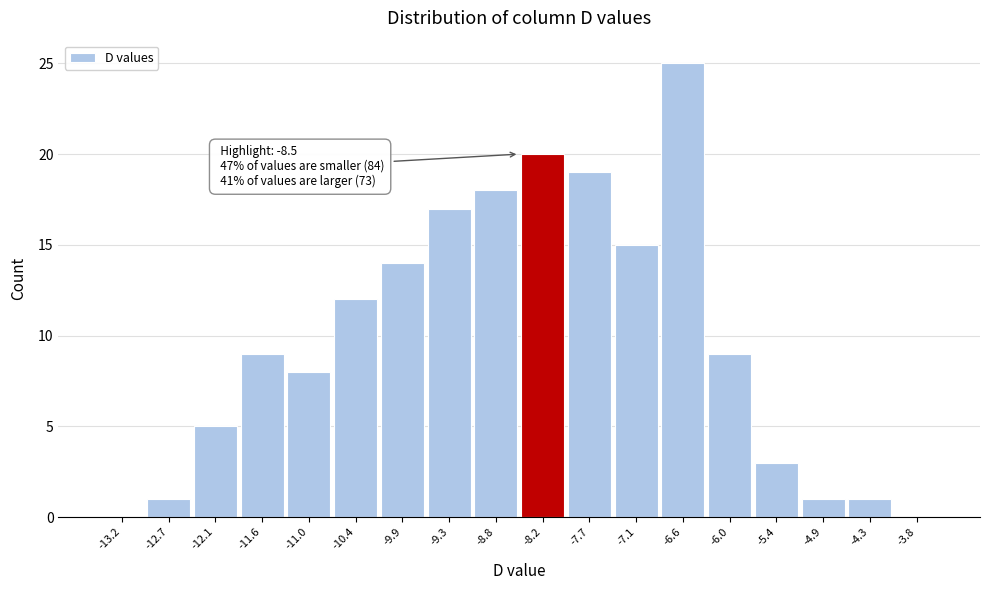

Which range on the x-axis has the tallest bar?

-6.8 to -6.3